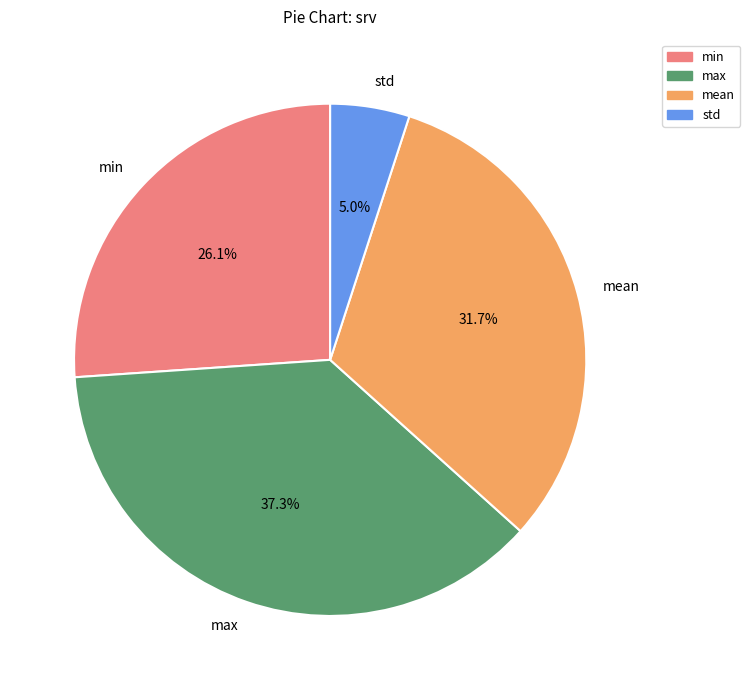

How many slices are in this pie chart?

4